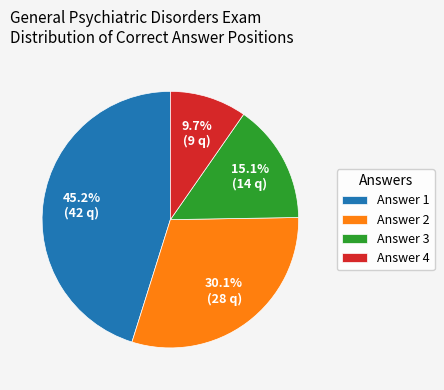

Count the number of slices in the pie.

4